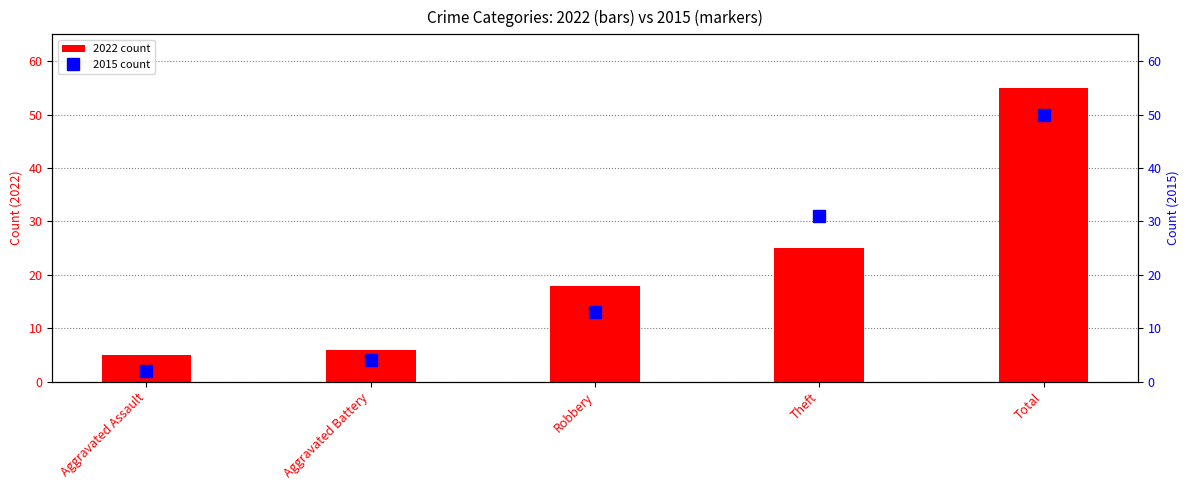

Which series has the largest range (max minus min)?

2022 count